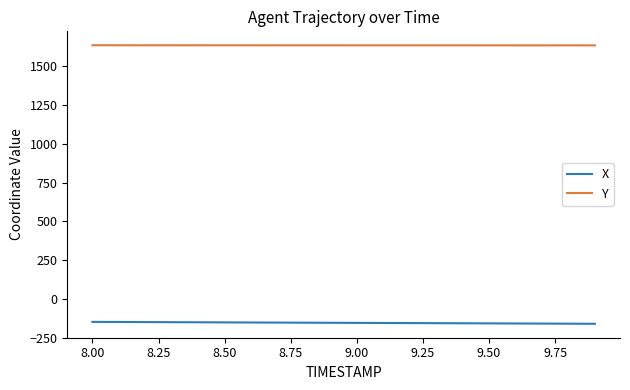

What is the sum of all X values?

-3099.2